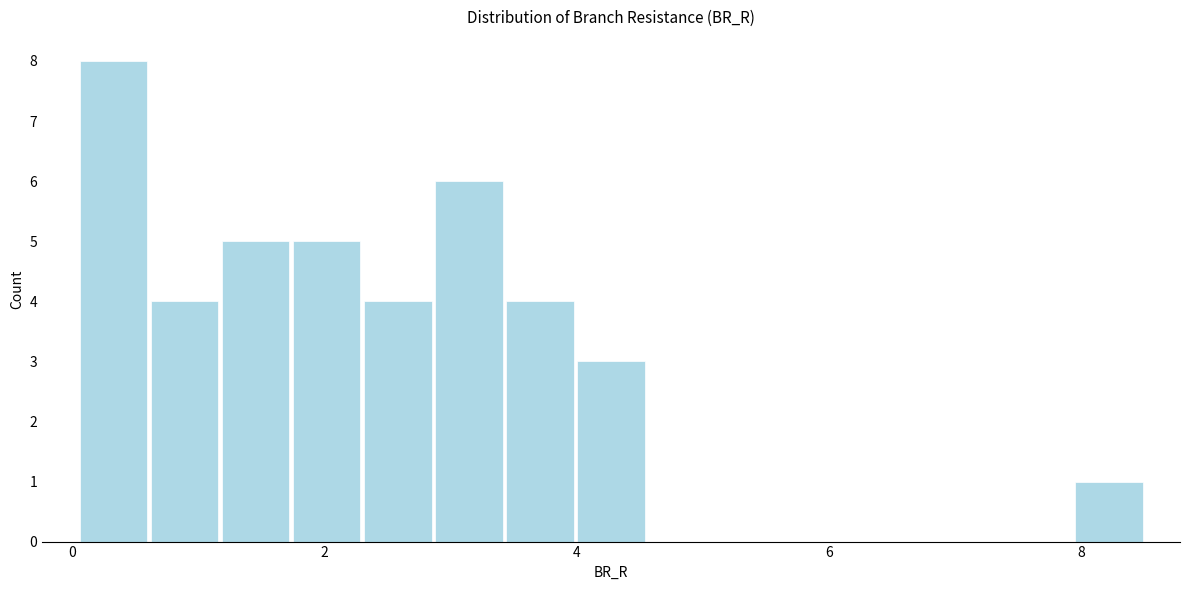

Read against the x-axis, roughly where is the centre of the tallest bar?

0.4